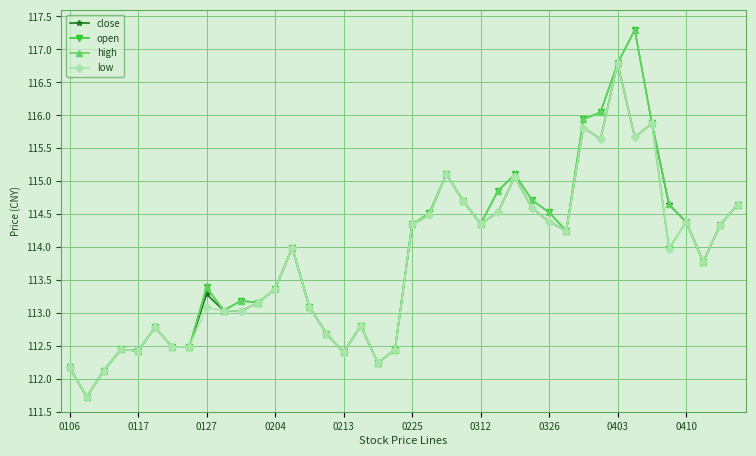

What is the value of the open point at the 23rd from the left?

115.1